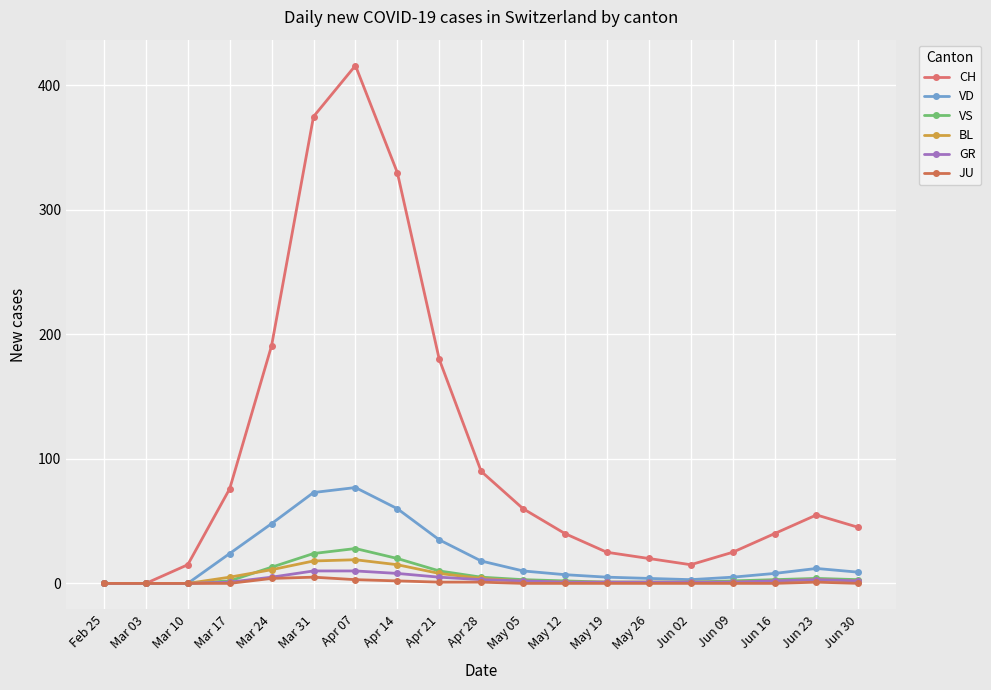

How many data points does each series have?

19